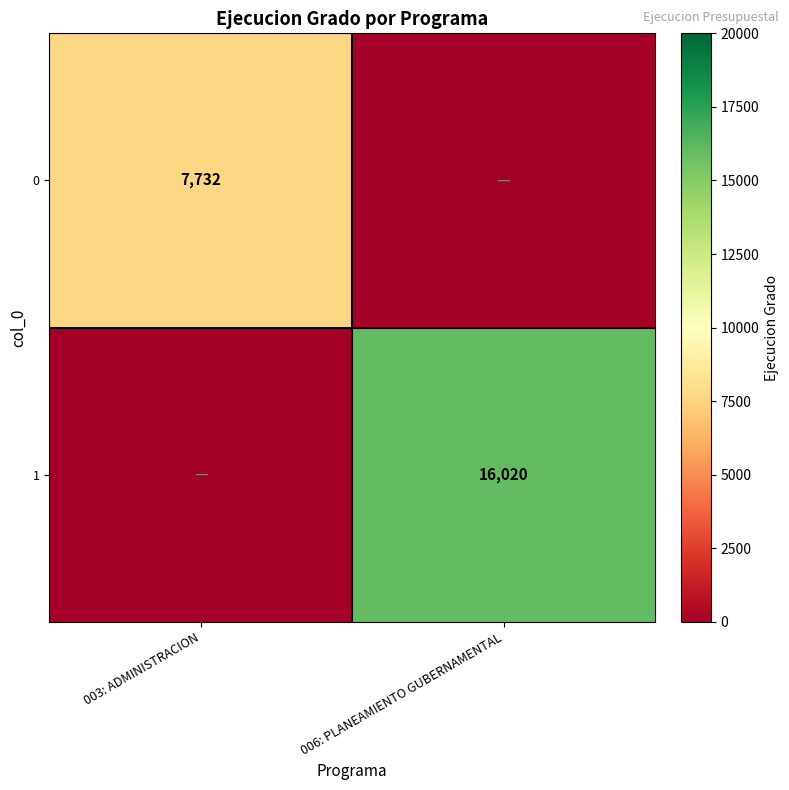

The value of 1 at 006: PLANEAMIENTO GUBERNAMENTAL is 27170. True or false?

False